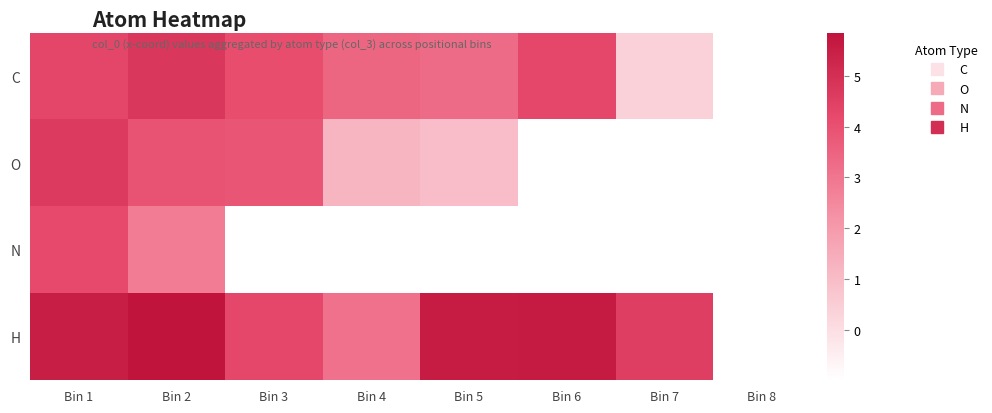

Which category has the lowest value in the H series?

Bin 4